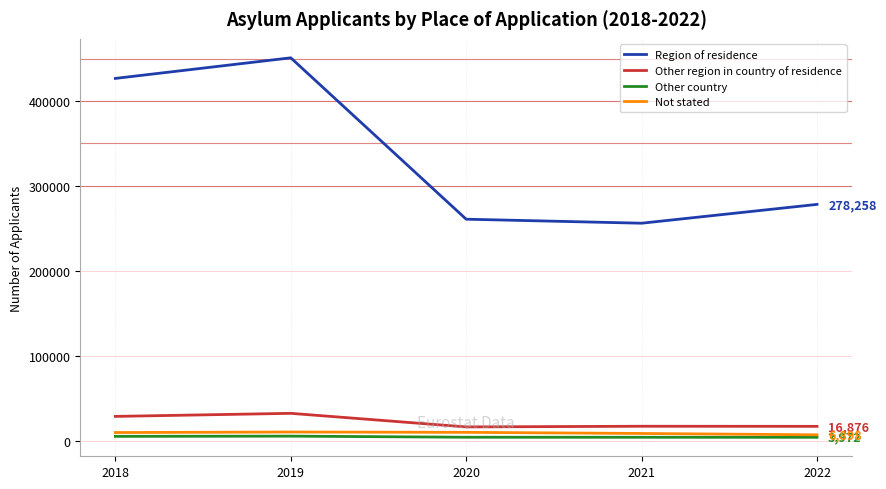

Which series has the largest total across all categories?

Region of residence